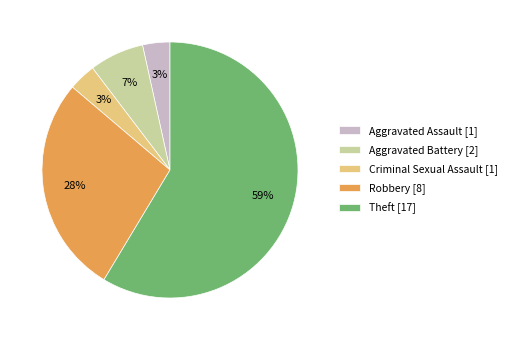

To the nearest percent, what is the average slice percentage?

20%